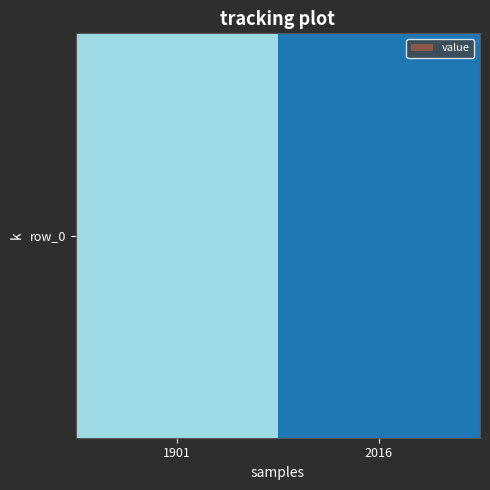

Reading left to right, transcribe all the data shown in this chart.

1901=0.2	2016=0.0